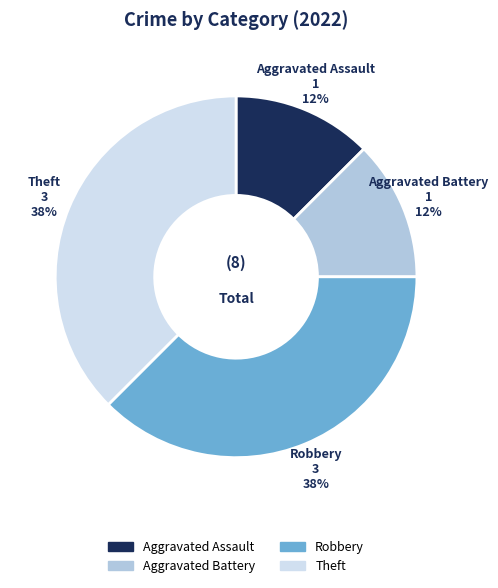

True or false: Theft accounts for 43% of the total.

False